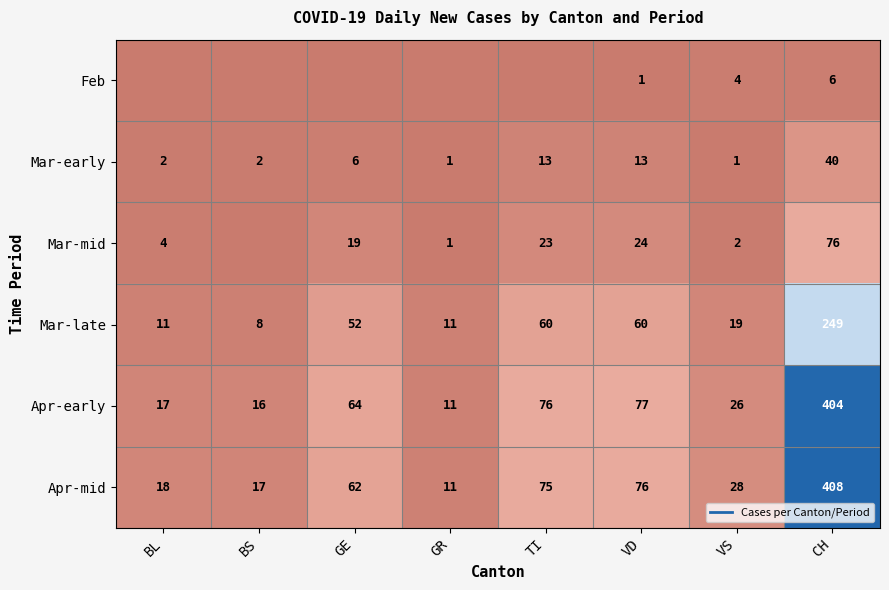

Which series has the widest spread of values?

Apr-mid